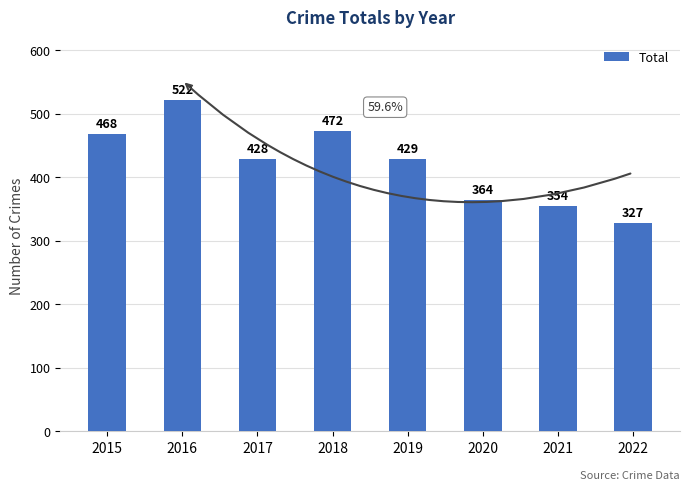

What is the value of the 1st bar from the left?

468